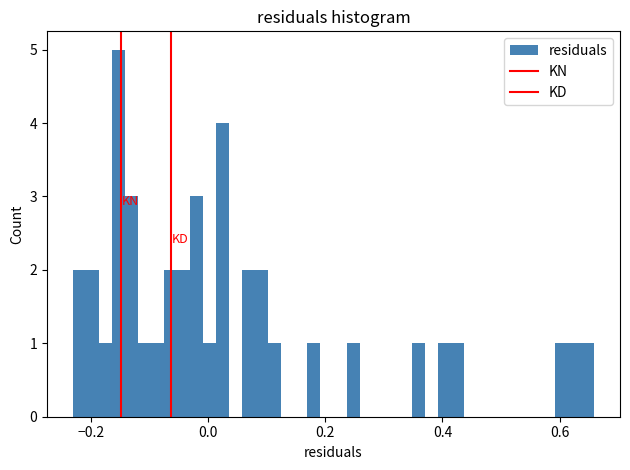

Around what value on the x-axis is the tallest bar? Give the approximate position of its centre, as read against the axis.

-0.16